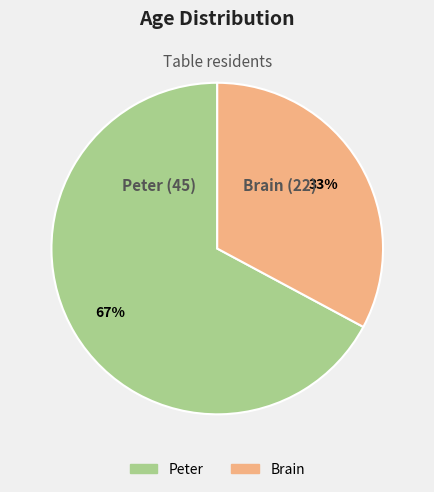

Which category accounts for the majority?

Peter